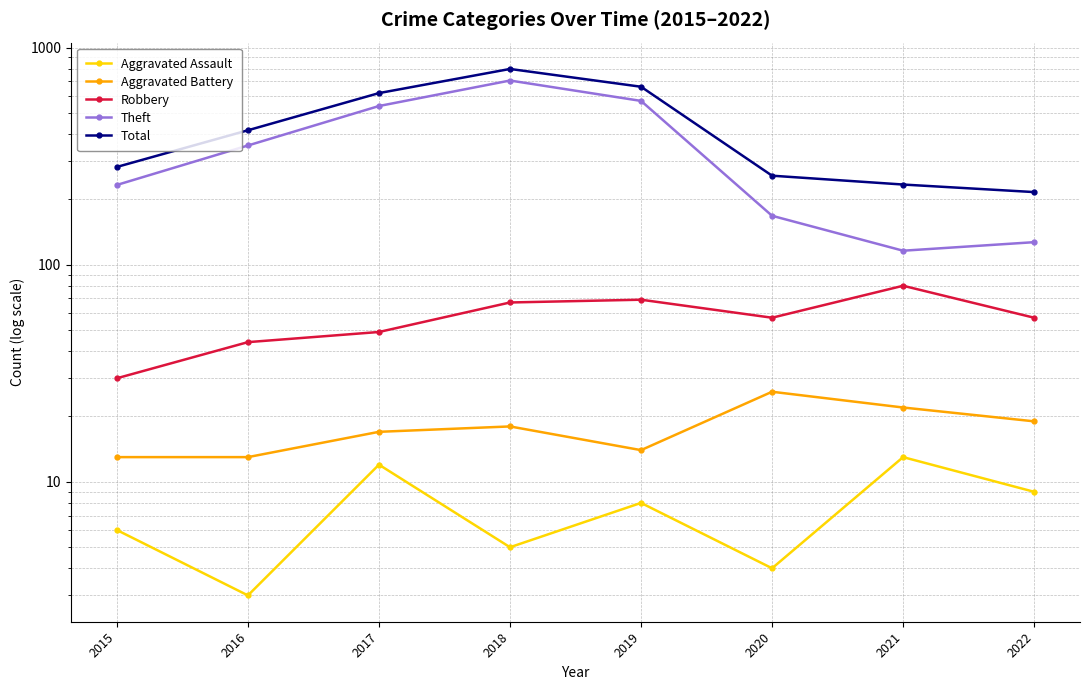

Is the value of Aggravated Assault at 2015 greater than the value of Theft at 2020?

No